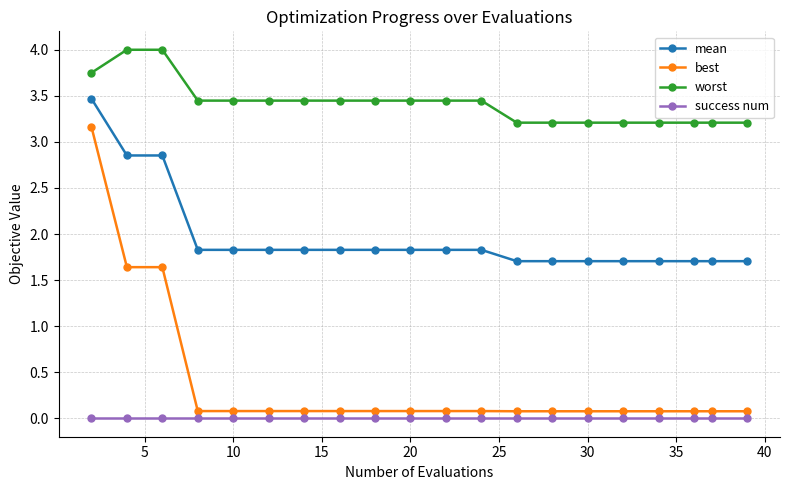

What is the value of the best point at the 5th from the left?

0.1